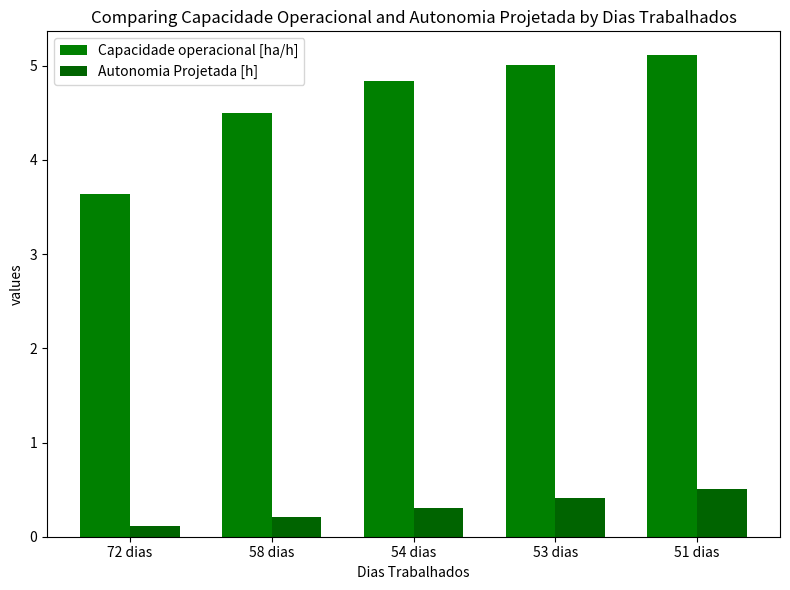

How many bars are there in total?

10